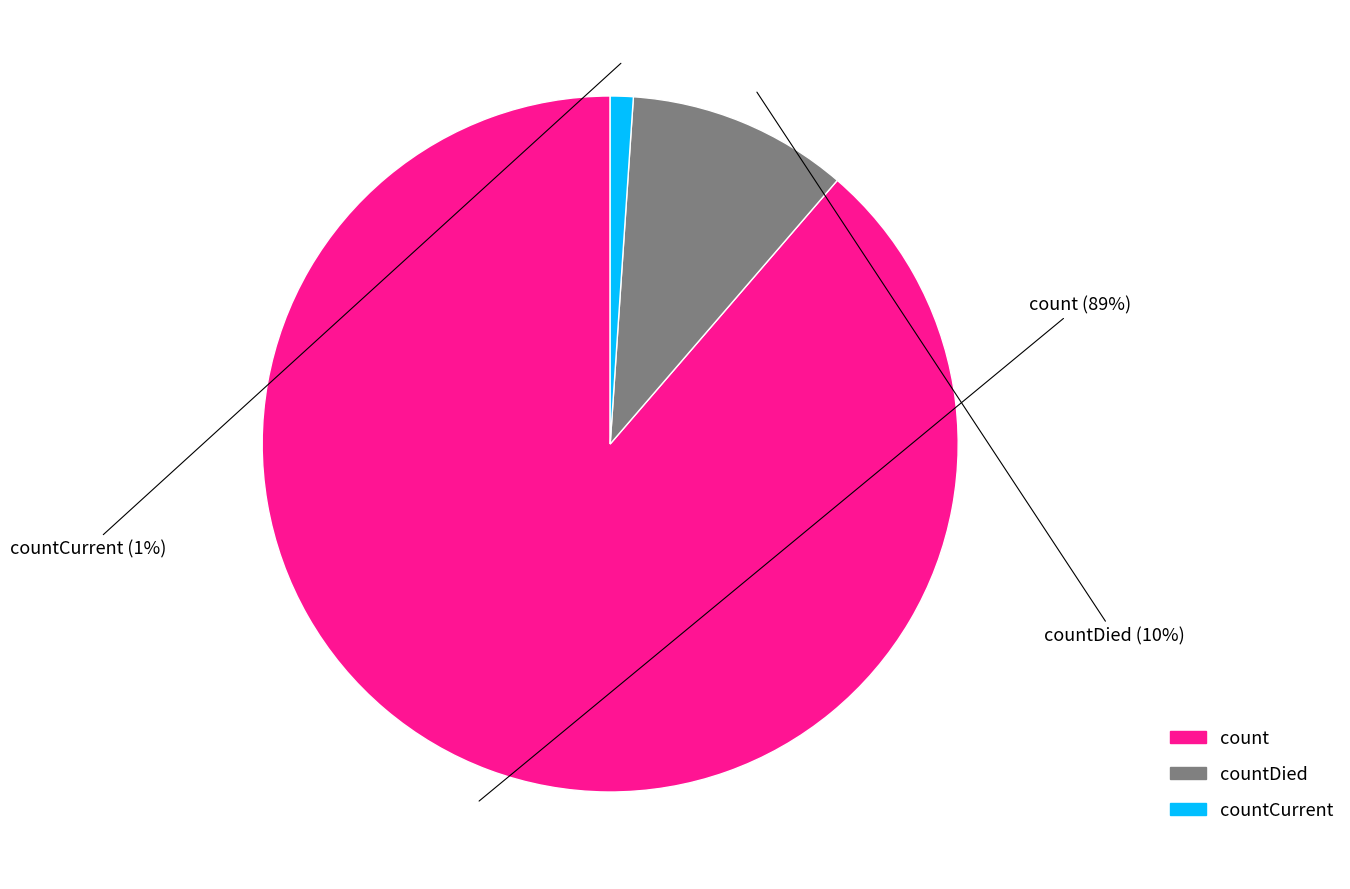

Between countCurrent and countDied, which is larger?

countDied